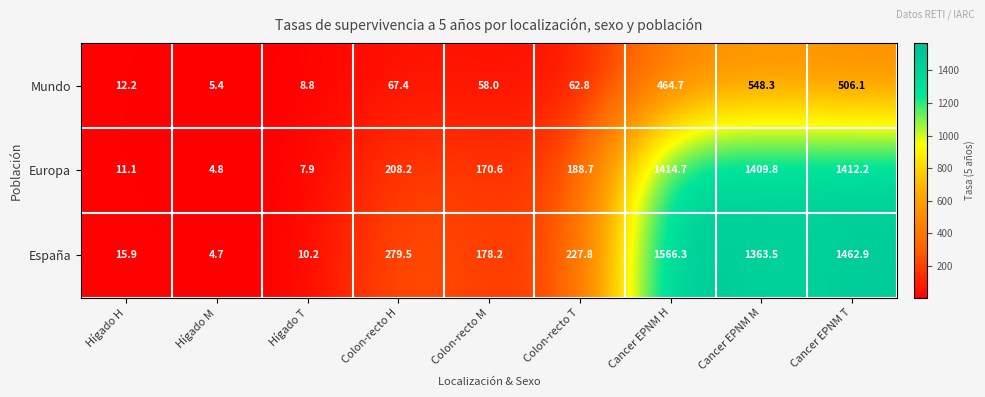

At Hígado M, list the series in order from largest to smallest.

Mundo, Europa, España